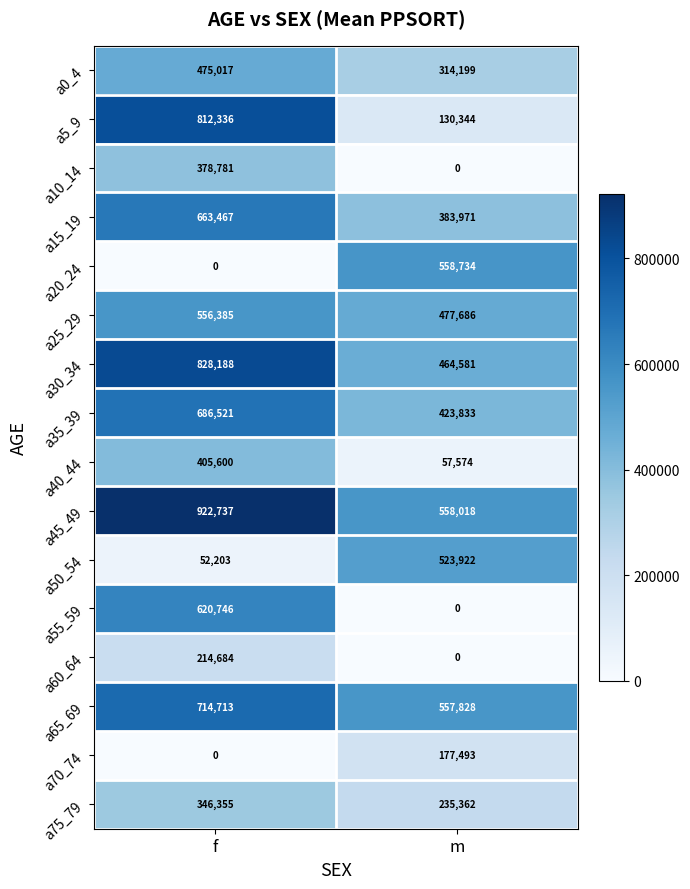

How many data points does each series have?

2